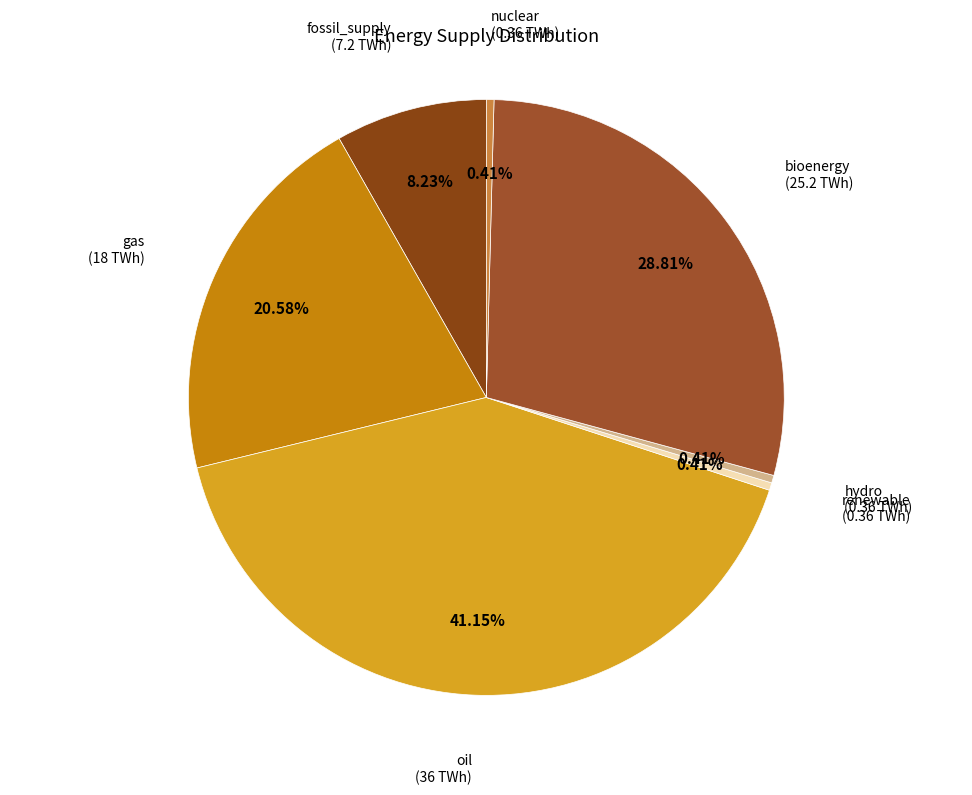

Which category has the biggest portion of the pie?

oil